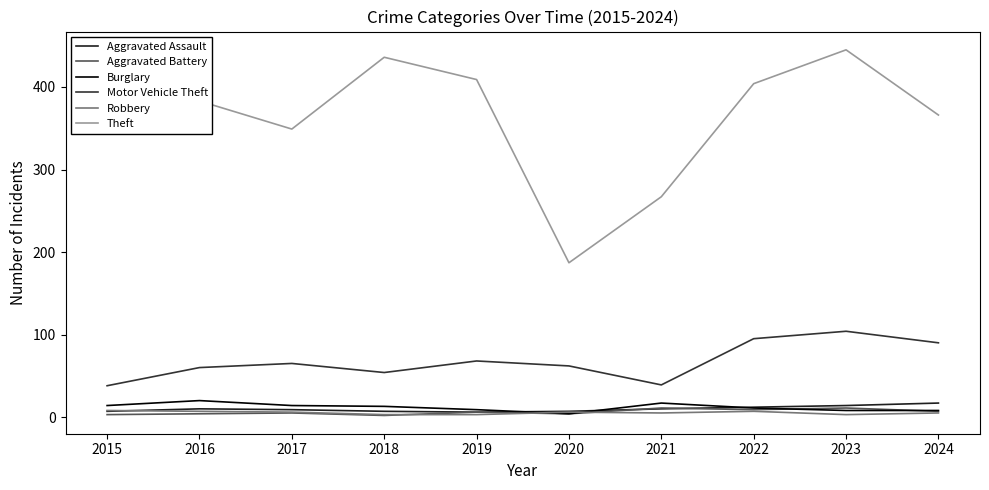

Which has a higher value, 2019 or 2021?

2021